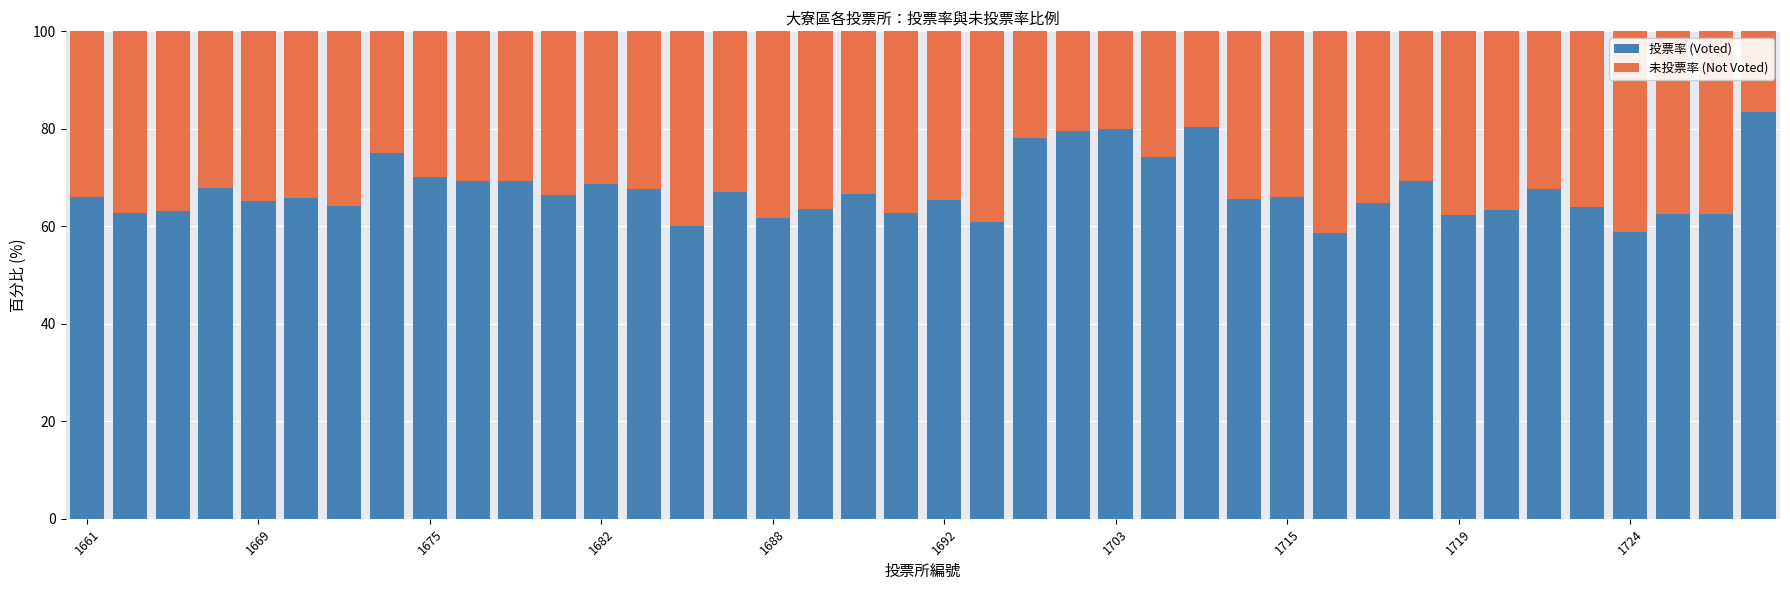

What is the difference between the maximum and minimum values in the 投票率 (Voted) series?

24.8